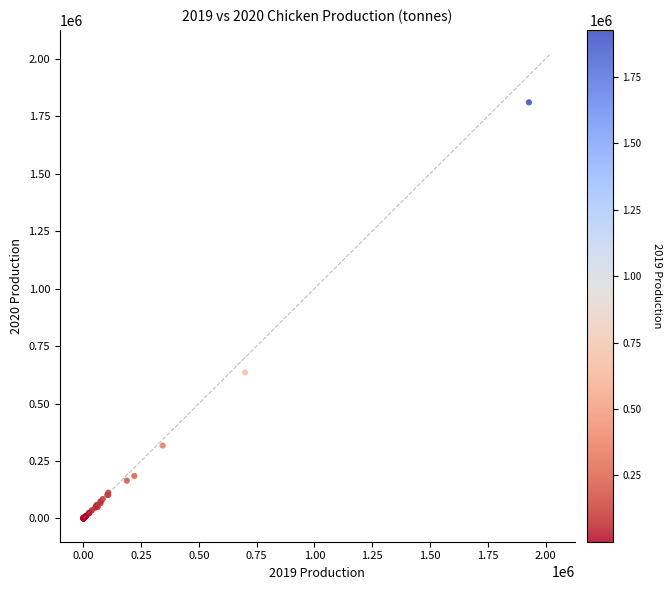

What Y value in the scatter plot is closest to 904934?

635384.4